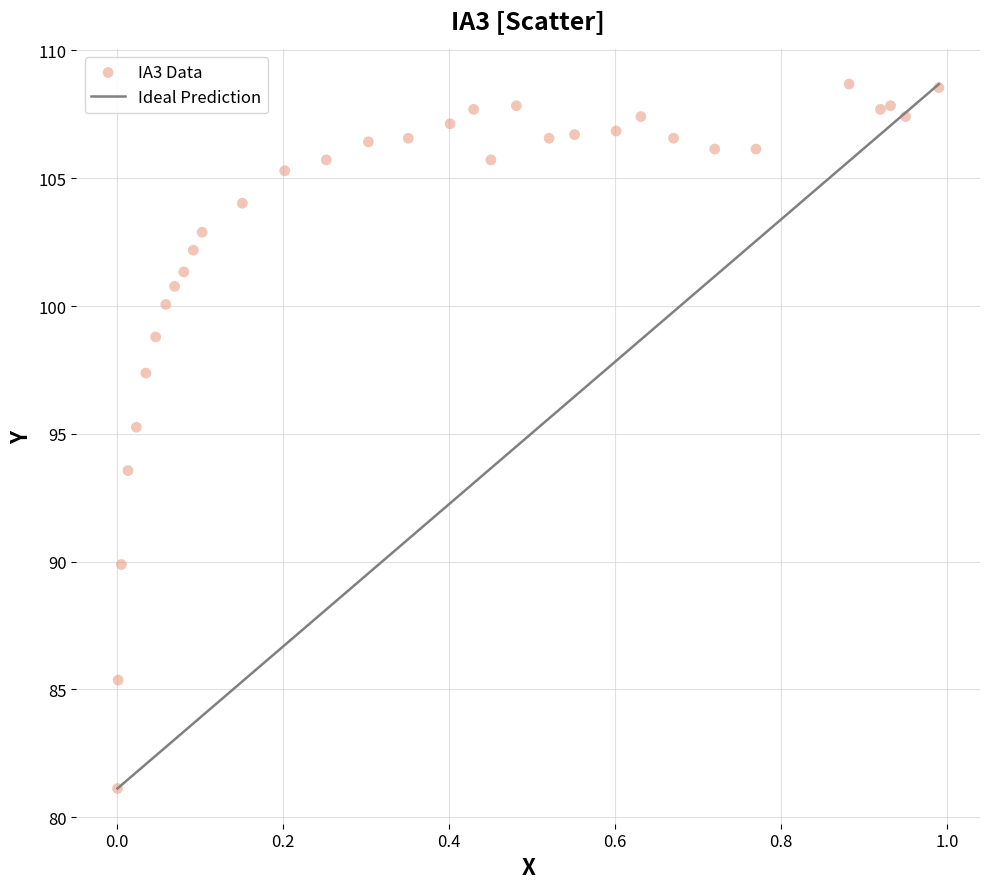

What Y value in the scatter plot is closest to 94?

93.6